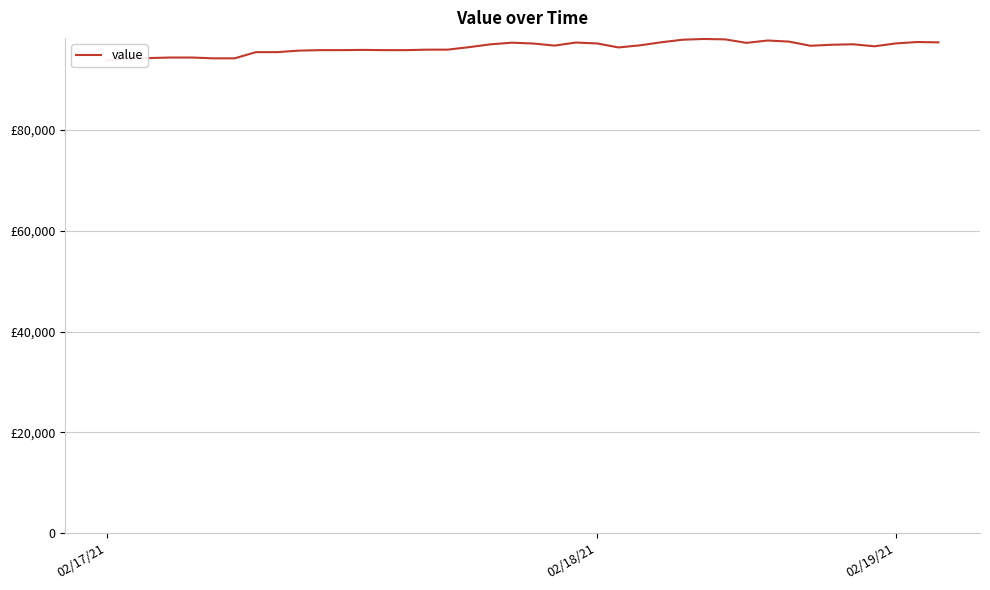

Reading right to left, extract all data points from this chart.

97414.1	97479.4	97203.9	96635.1	97033.2	96940.7	96735.7	97560.0	97784.0	97315.9	98006.2	98086.8	97937.4	97428.9	96822.1	96403.9	97196.1	97378.0	96772.3	97184.9	97350.9	97022.9	96465.9	95971.6	95964.4	95868.3	95870.4	95917.5	95870.4	95870.4	95773.6	95474.5	95474.5	94244.1	94244.1	94403.4	94403.4	94298.4	94291.8	93784.6